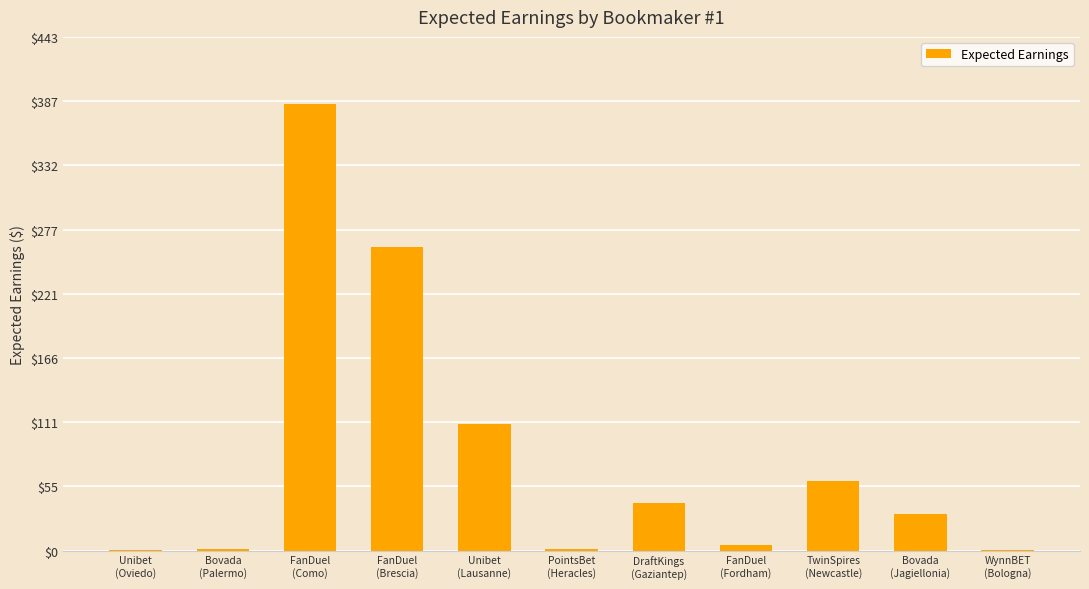

What is the sum of the values at DraftKings
(Gaziantep) and PointsBet
(Heracles)?

42.6